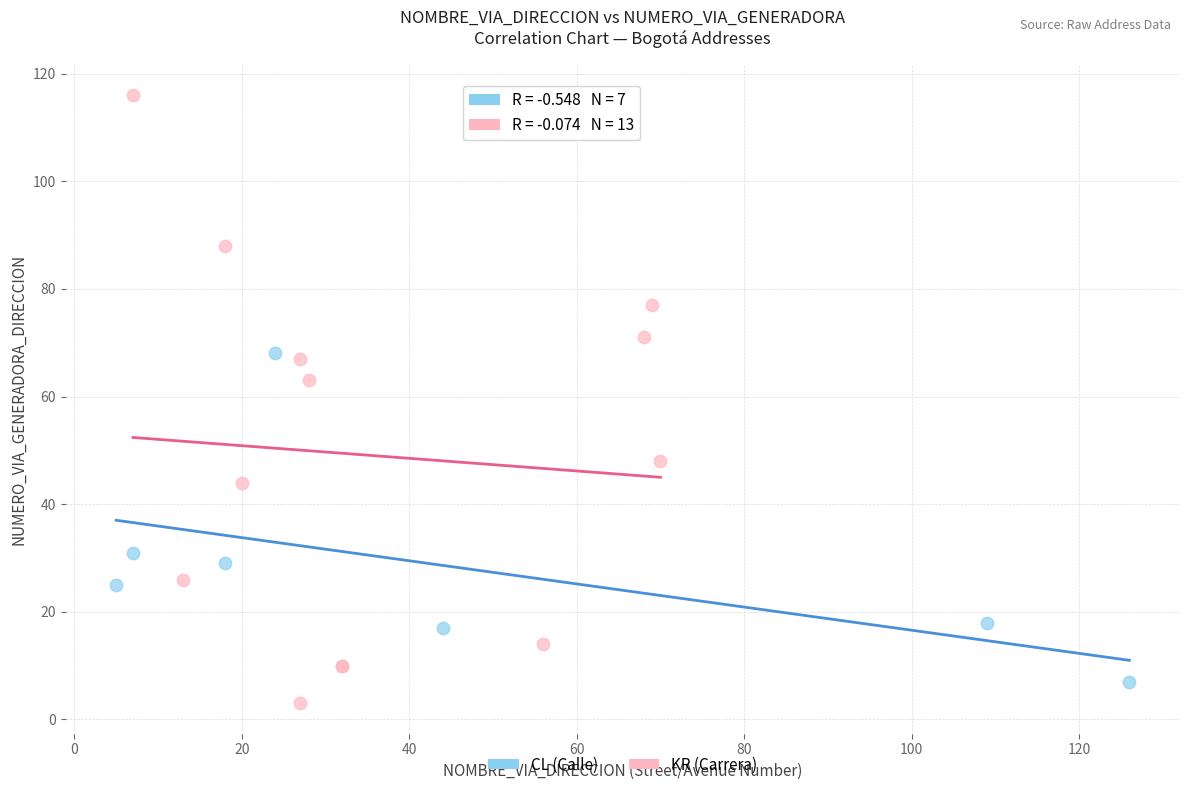

Which series contains the highest Y value?

KR (Carrera)